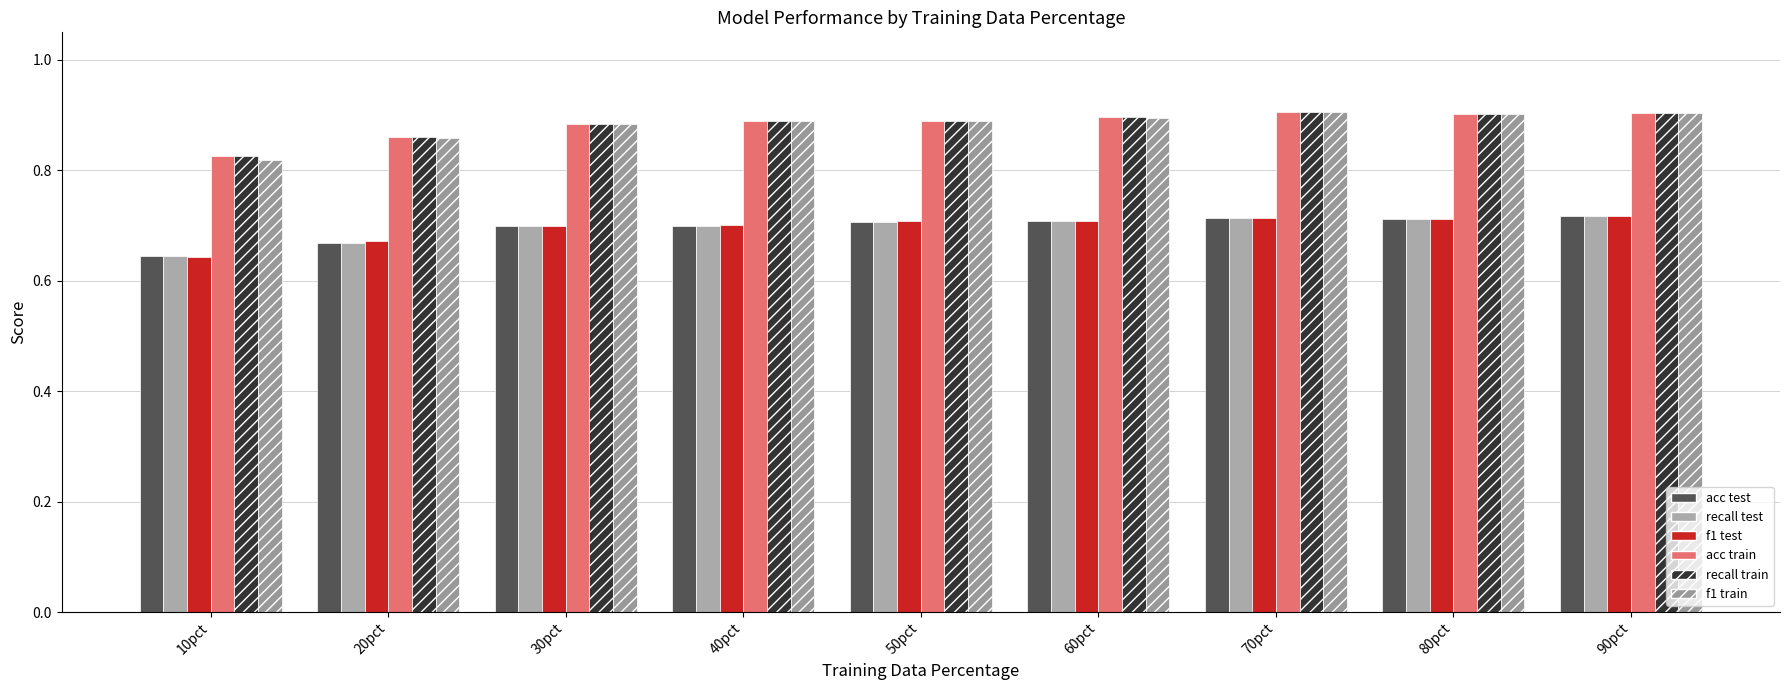

What is the spread (max minus min) of values at 70pct?

0.2